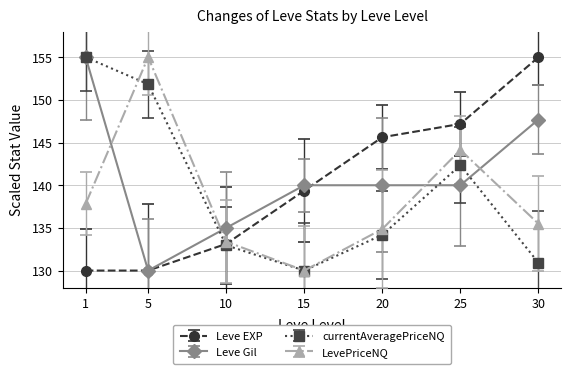

Reading right to left, transcribe all the data shown in this chart.

Leve EXP: 155.0	147.2	145.6	139.4	133.1	130.0	130.0
Leve Gil: 147.7	140.0	140.0	140.0	135.0	130.0	155.0
currentAveragePriceNQ: 130.9	142.3	134.2	130.0	133.0	151.8	155.0
LevePriceNQ: 135.5	144.1	134.9	130.0	133.4	155.0	137.8